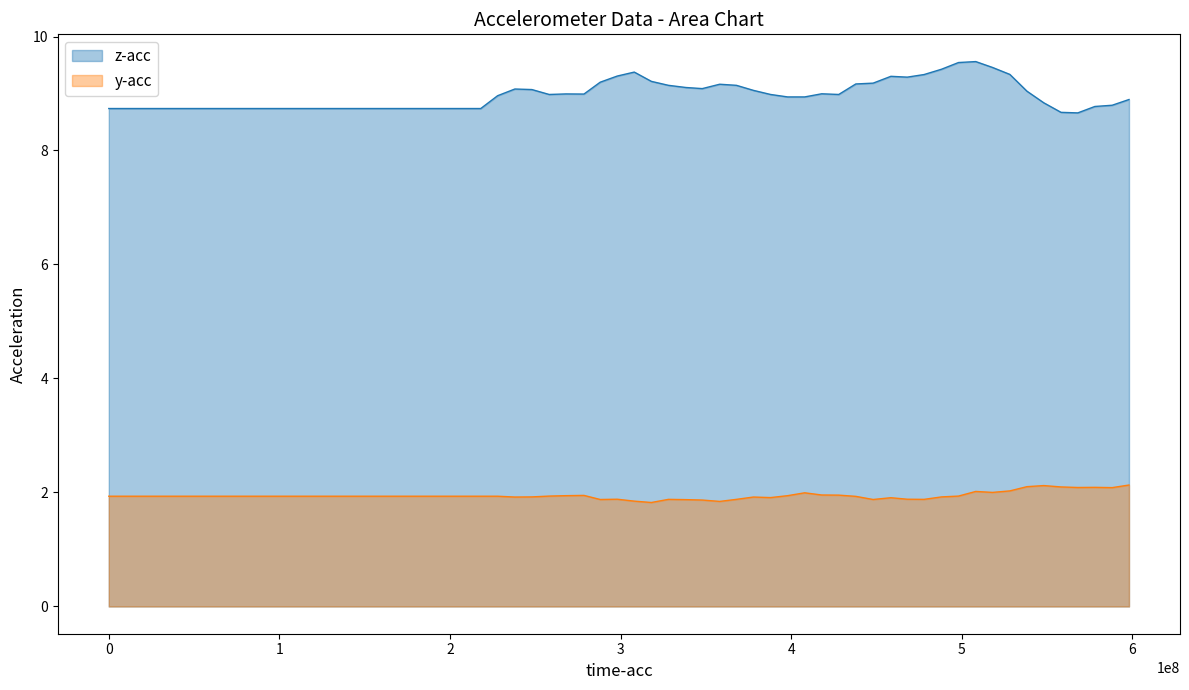

What is the minimum value shown in the chart?

1.8